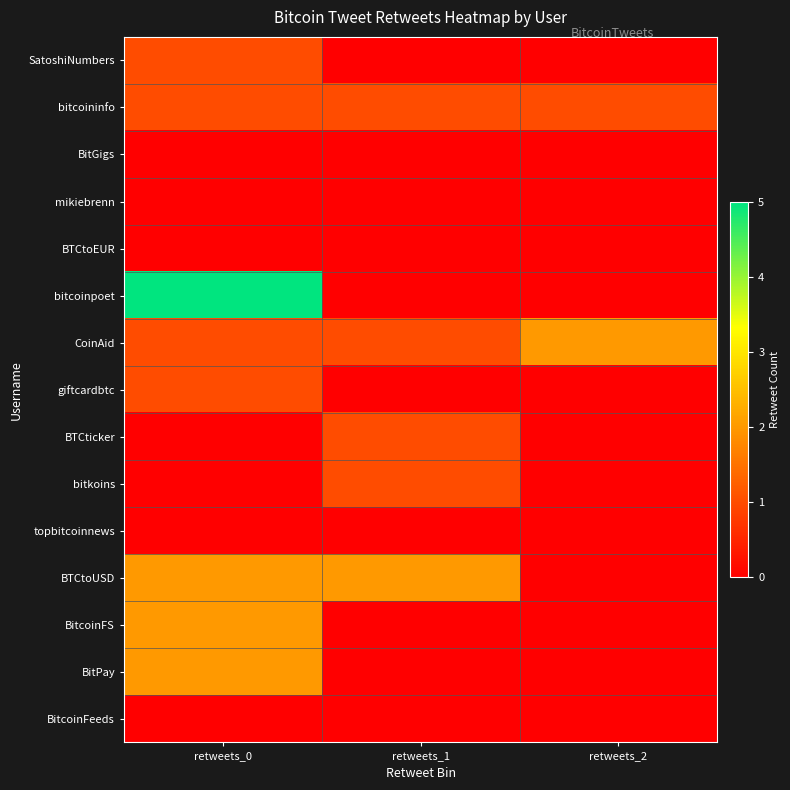

Count the number of data series in this chart.

15